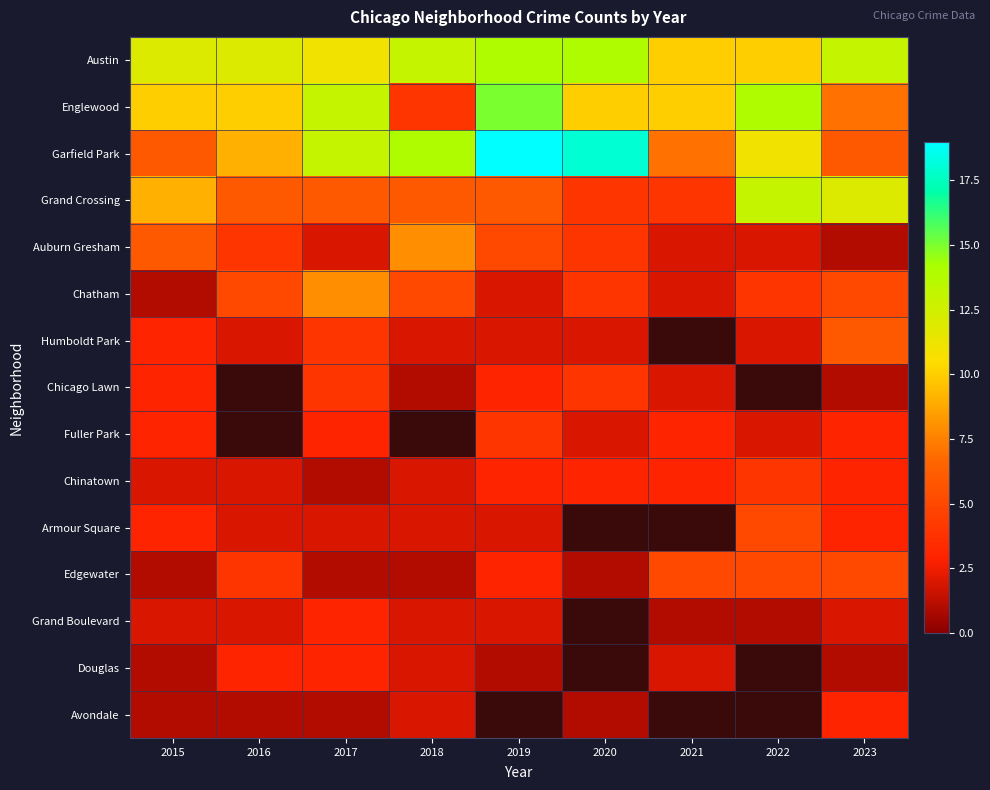

What is the minimum value shown in the chart?

1.0